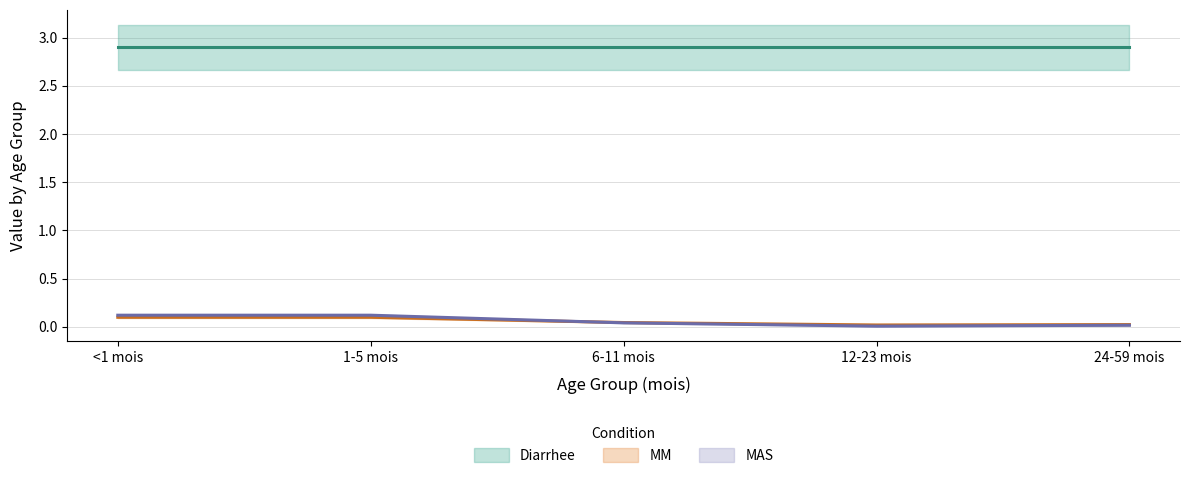

What position from the left is 12-23 mois?

4